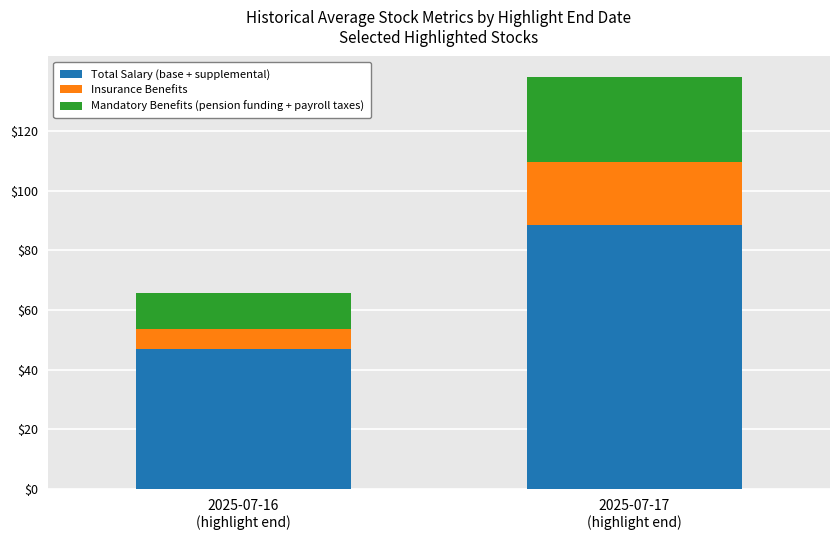

What is the total value across all series at 2025-07-16
(highlight end)?

65.7